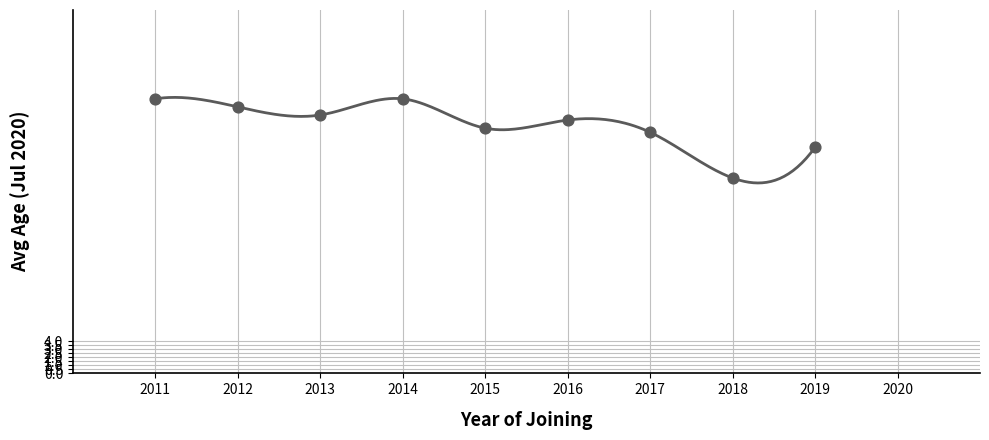

Approximately how many times larger is the value at 2014 compared to 2013?

1.0